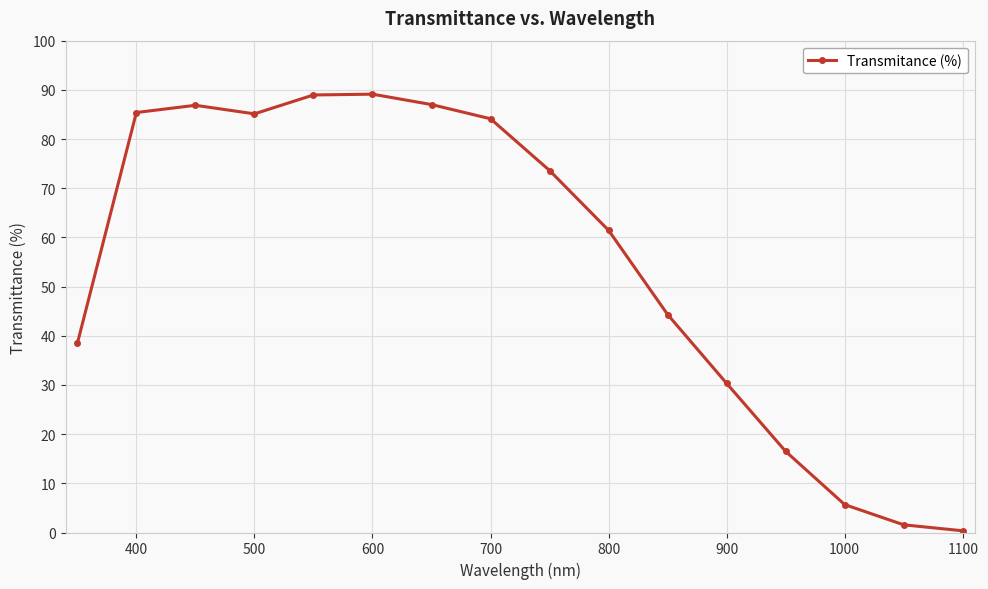

True or false: the data has more than 1 interior local peaks.

True